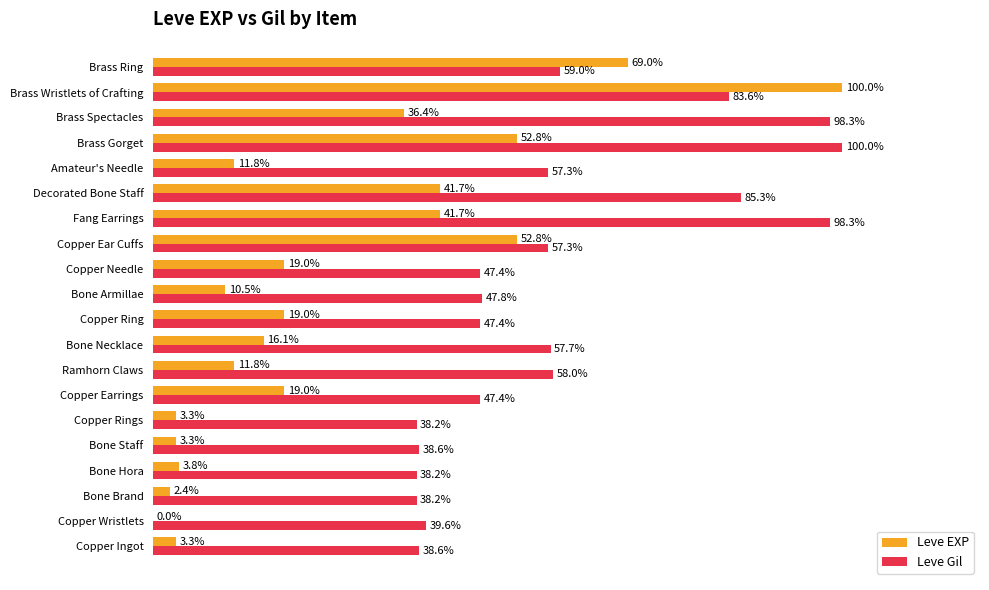

At which category is the sum across all series the highest?

Brass Wristlets of Crafting